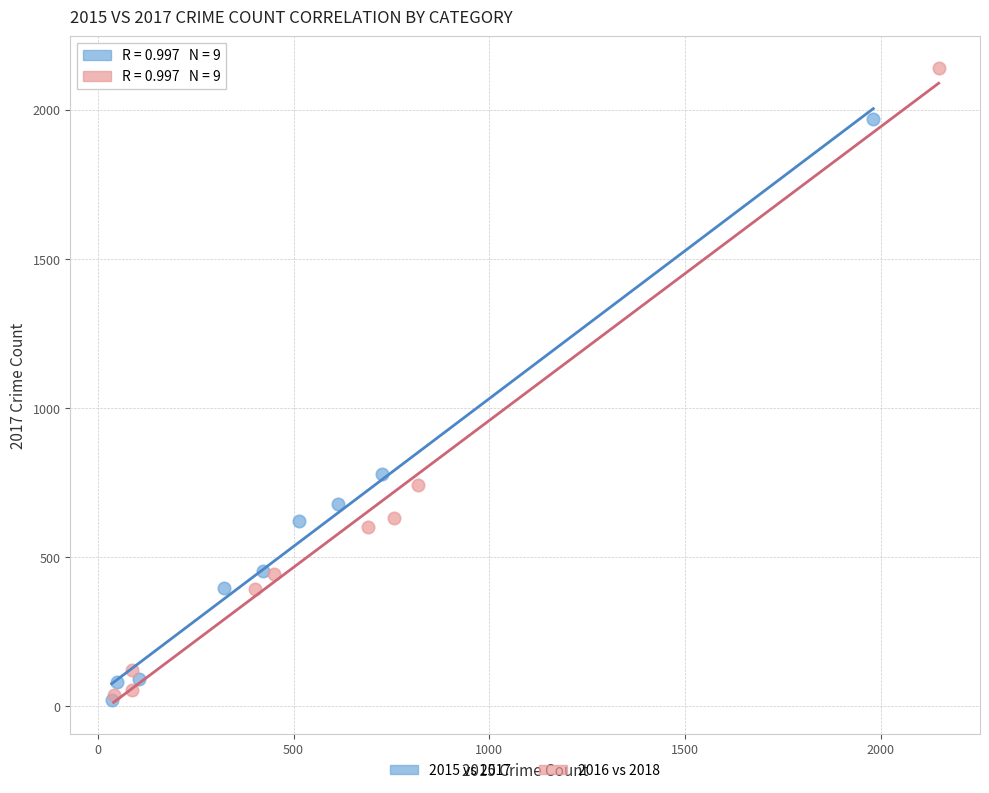

Which series contains the highest Y value?

2016 vs 2018